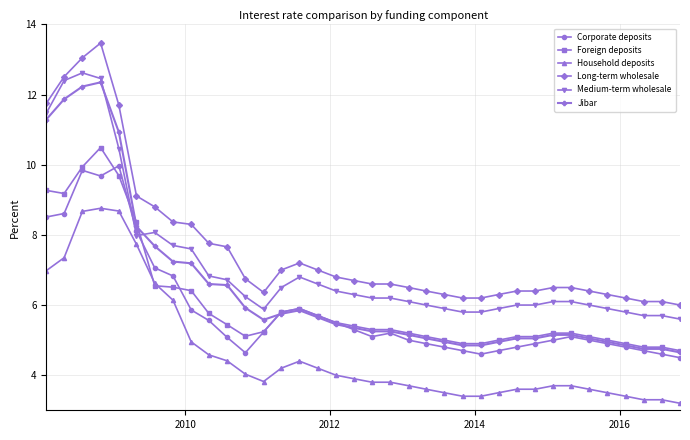

What is the difference between the second highest and minimum values in the Medium-term wholesale series?

6.9